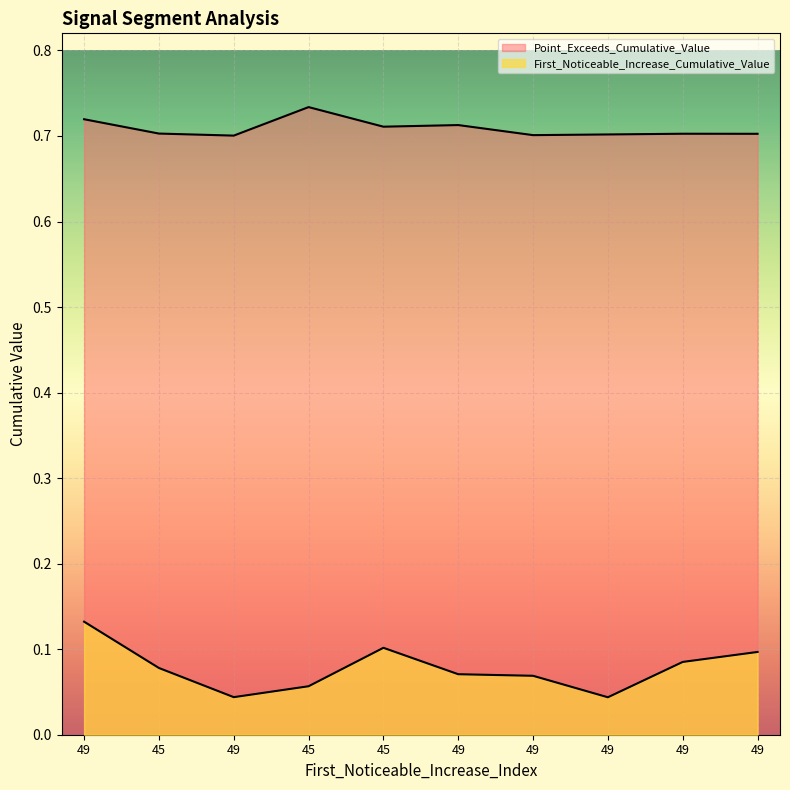

How many First_Noticeable_Increase_Cumulative_Value values are between 0 and 1?

10